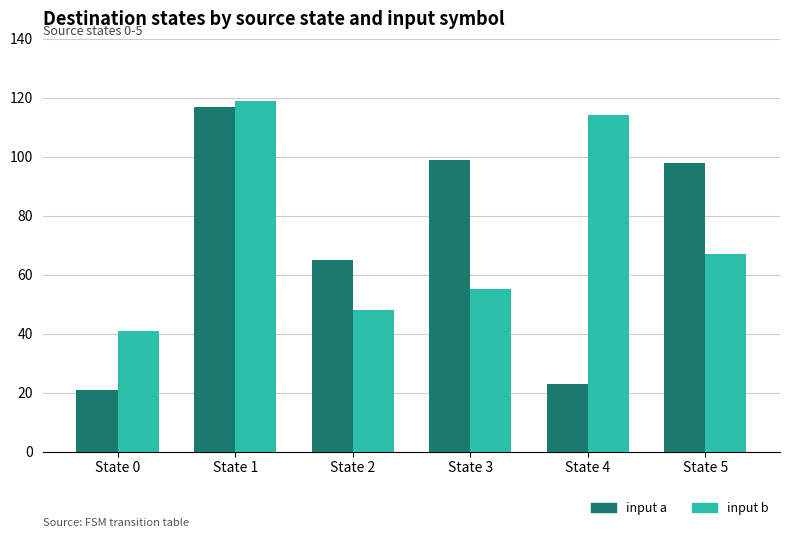

List the labels in order of input b value, largest first.

State 1, State 4, State 5, State 3, State 2, State 0